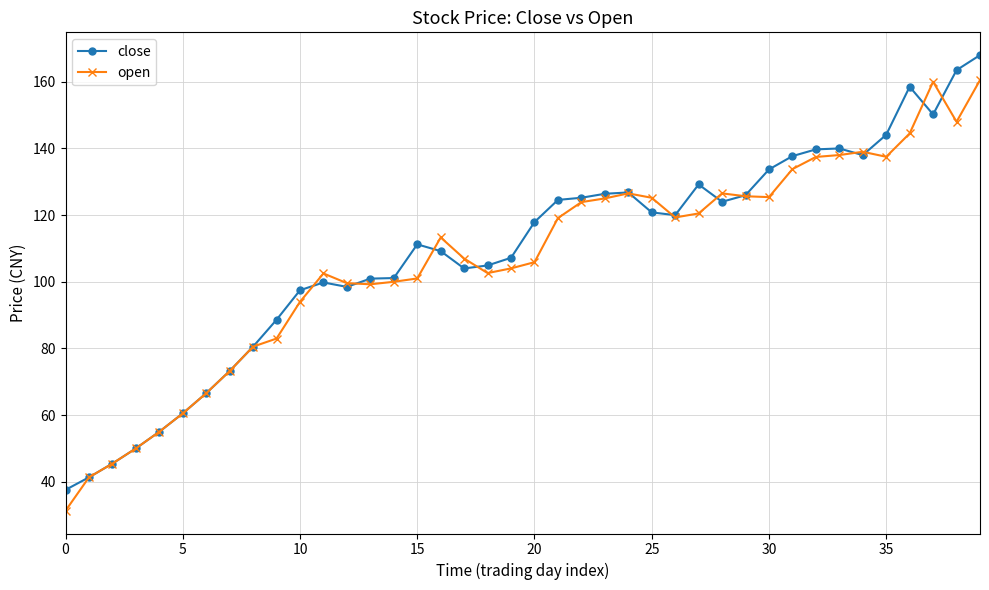

List the series in order of their overall mean, highest first.

close, open